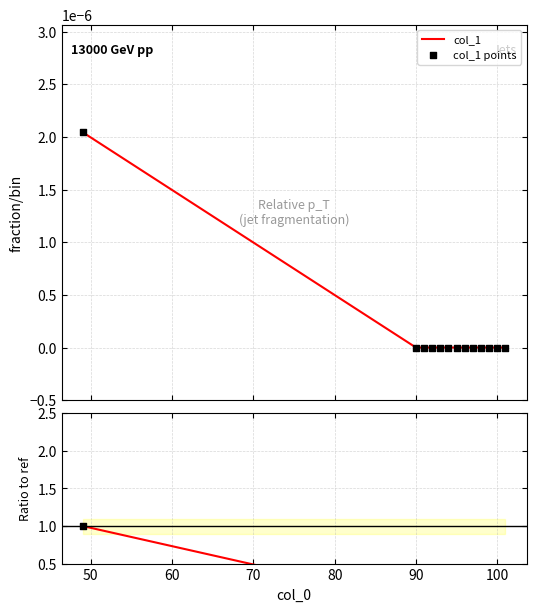

Is the value of ratio points at 90 greater than the value of ratio at 100?

No